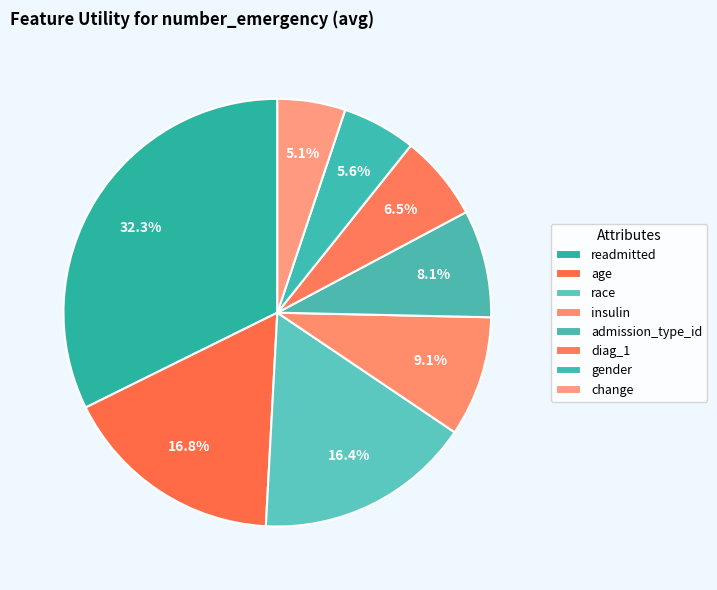

Which category has the smallest portion of the pie?

change